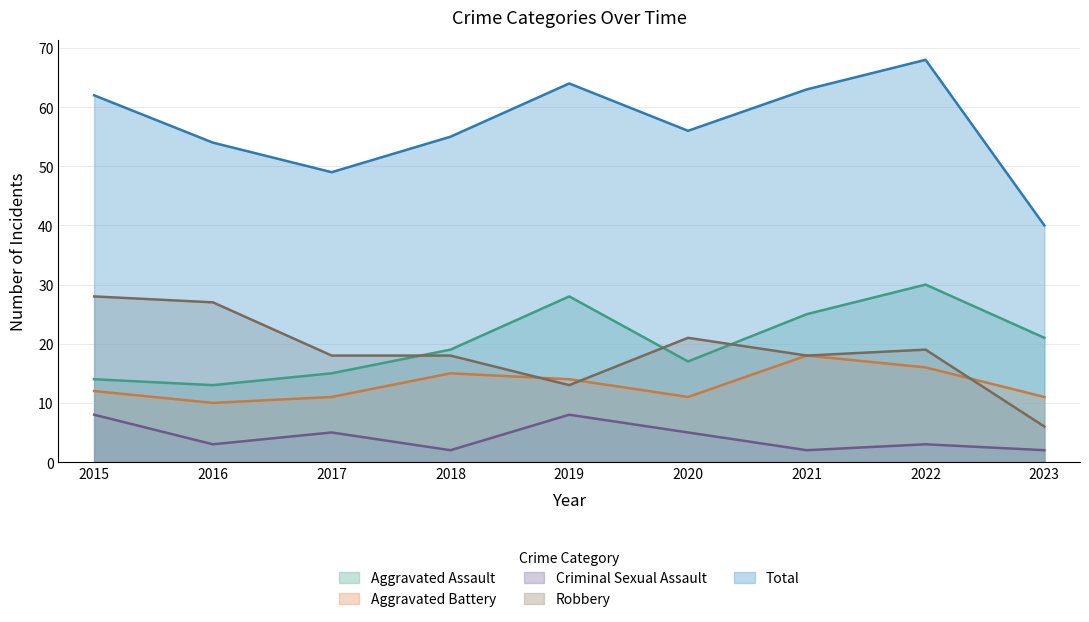

At which category does Criminal Sexual Assault reach its first local peak?

2017